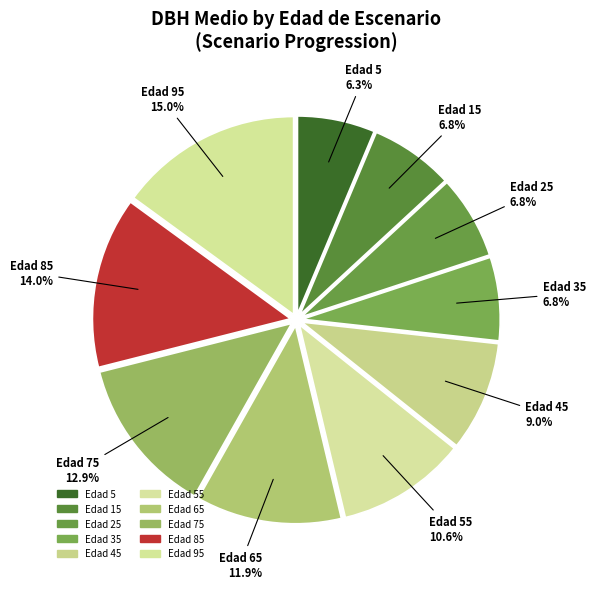

How many slices are in this pie chart?

10